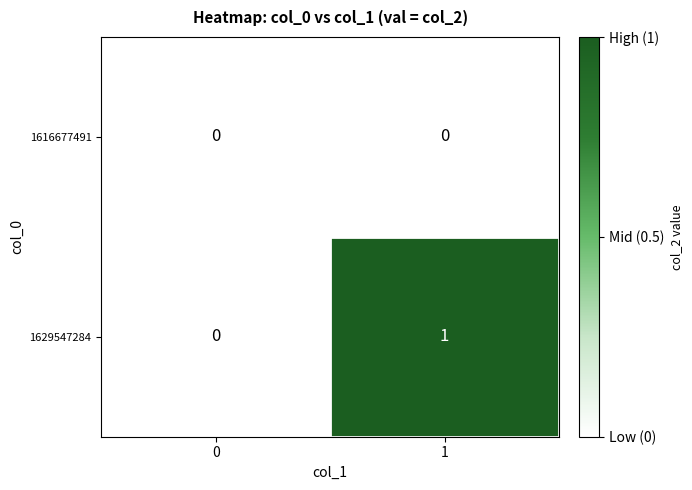

Between 0 and 1, which series saw the biggest shift?

1629547284